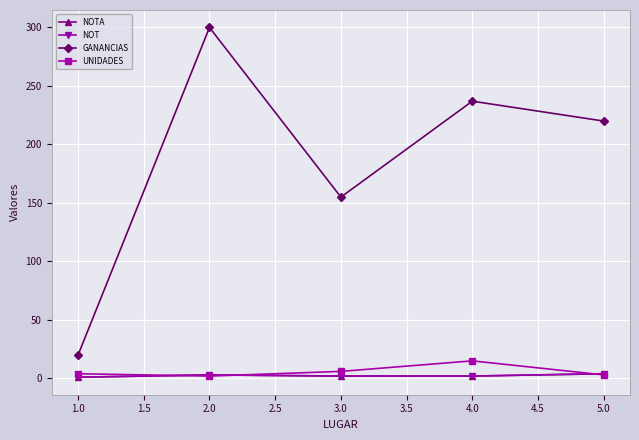

True or false: NOTA and NOT cross at least once.

False